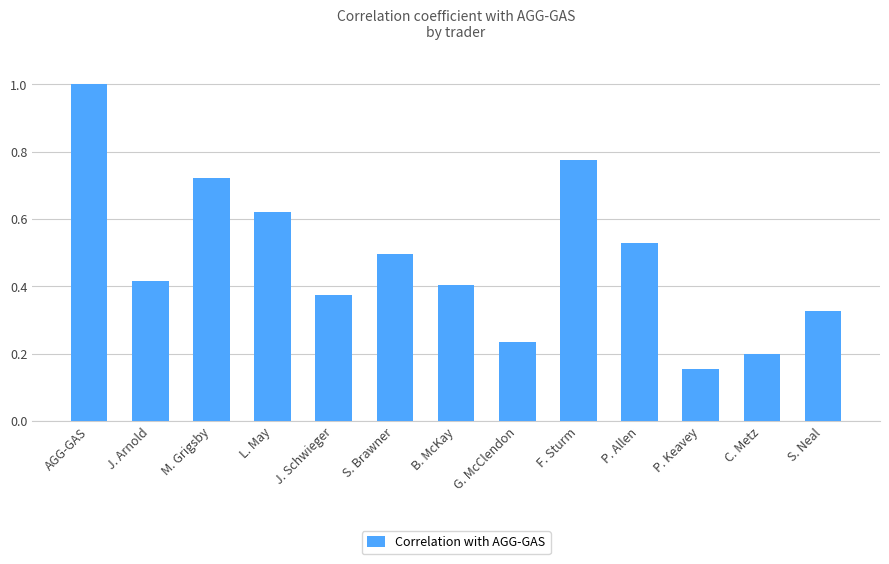

At which category does the chart reach its minimum across all series?

P. Keavey